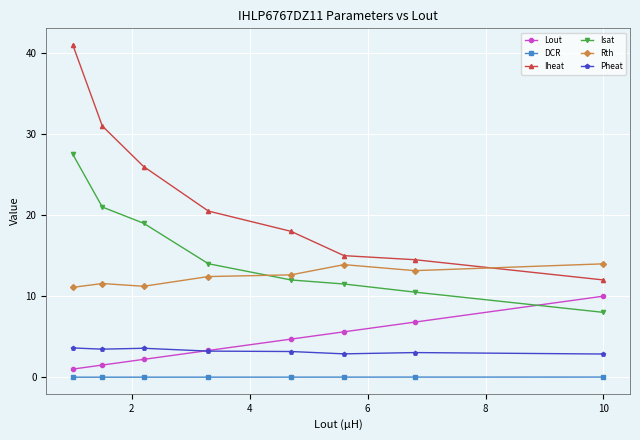

List the series in order of their peak value, lowest first.

DCR, Pheat, Lout, Rth, Isat, Iheat